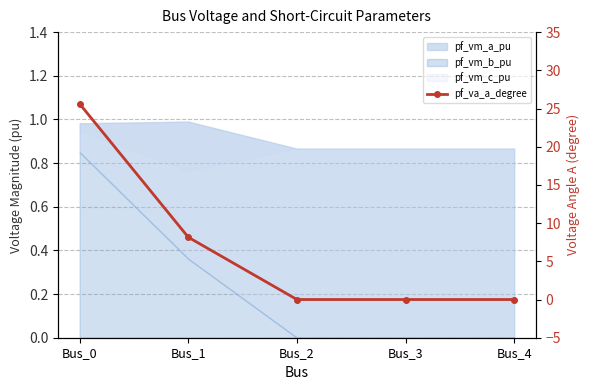

At which label is the value closest to 12?

Bus_1